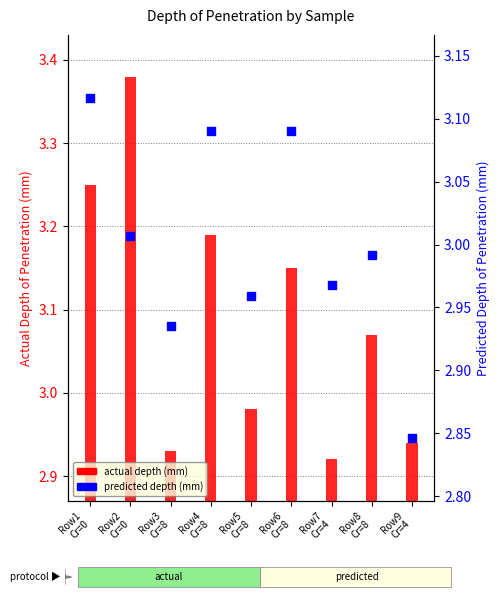

At how many categories does at least one series exceed 3?

5